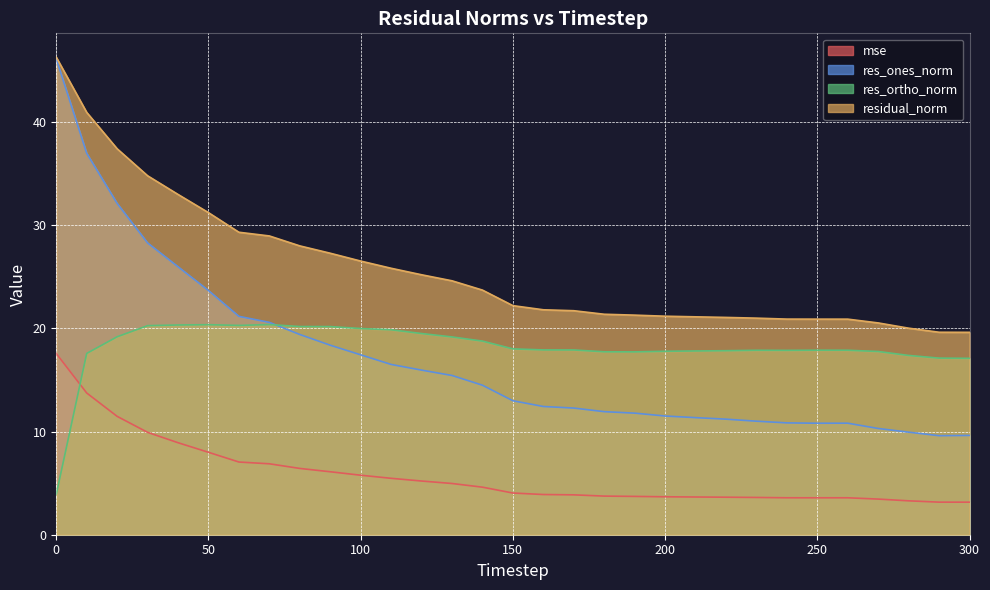

Does the chart have visible grid lines?

Yes